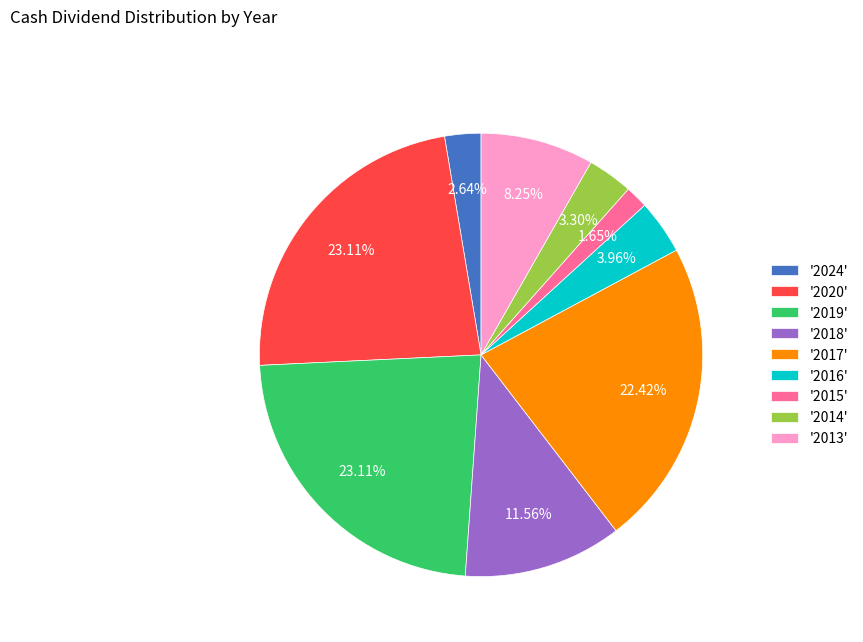

Is the sum of '2017' and '2015' greater than half?

No